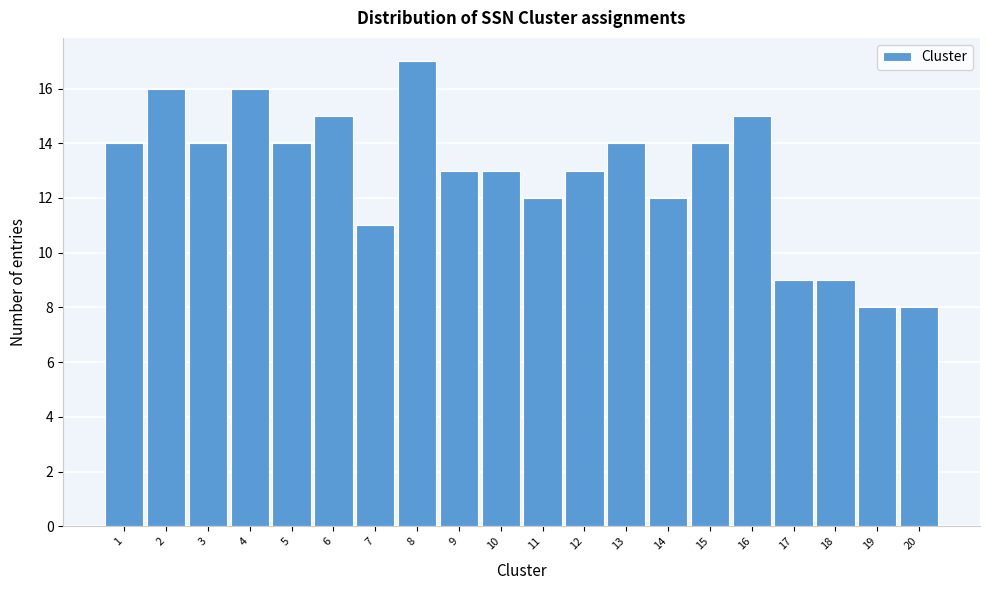

Reading left to right, extract all data points from this chart.

14	16	14	16	14	15	11	17	13	13	12	13	14	12	14	15	9	9	8	8